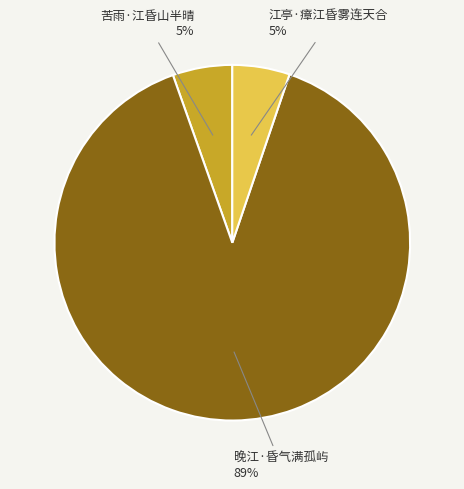

Does any single category account for the majority?

Yes